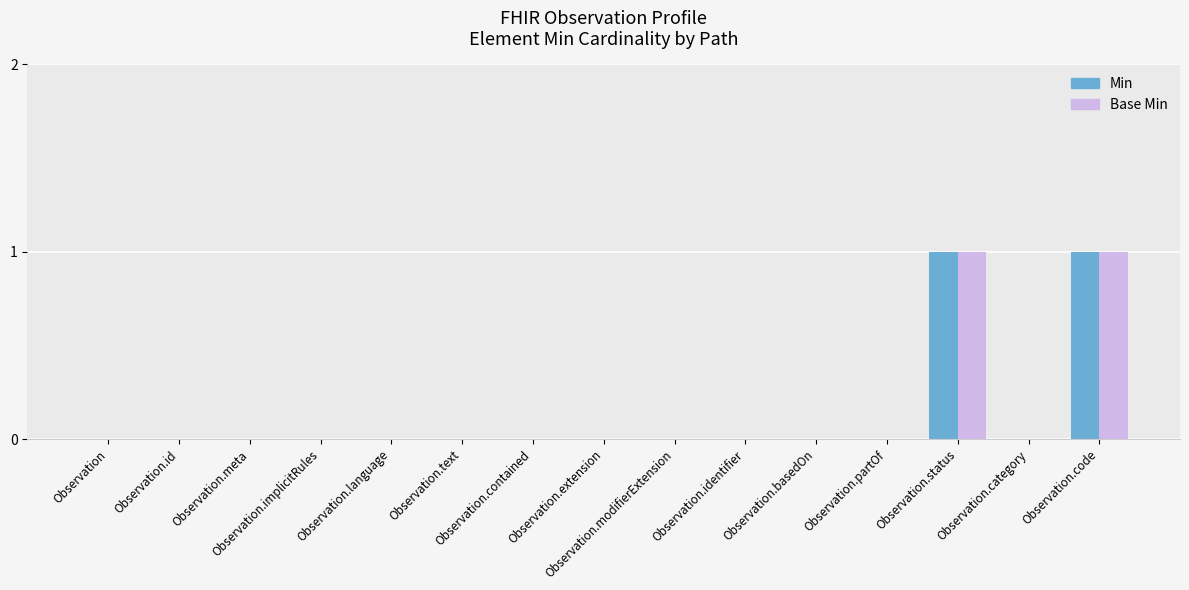

True or false: Min has a value of 0 at Observation.id.

True